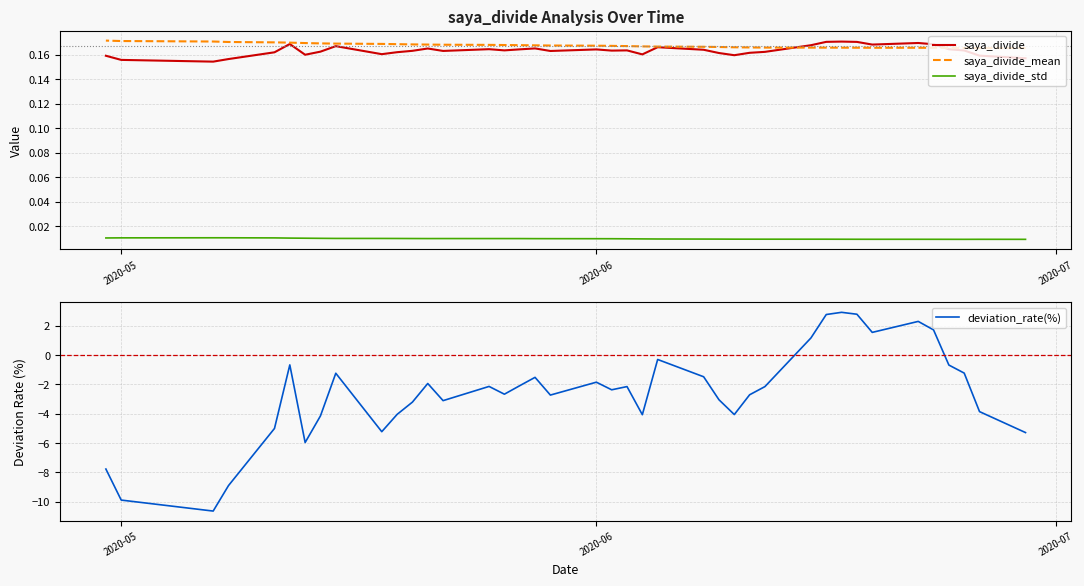

Is this an area chart (filled region under the line)?

No